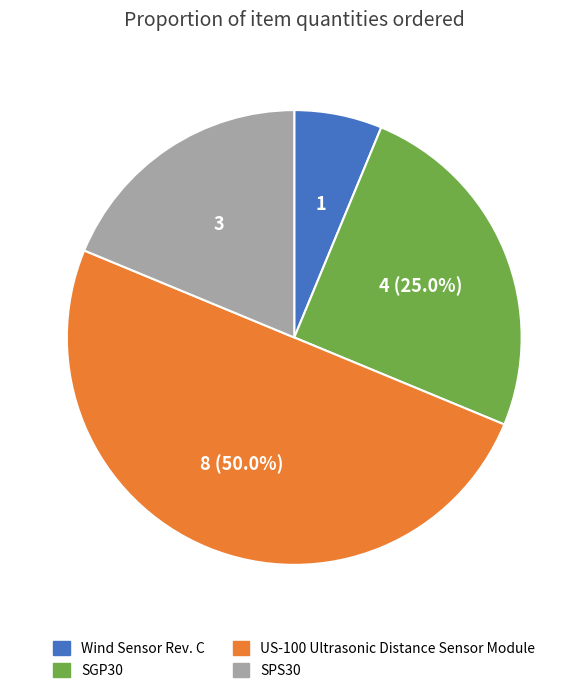

To the nearest percent, what percentage of the pie is US-100 Ultrasonic Distance Sensor Module?

50%